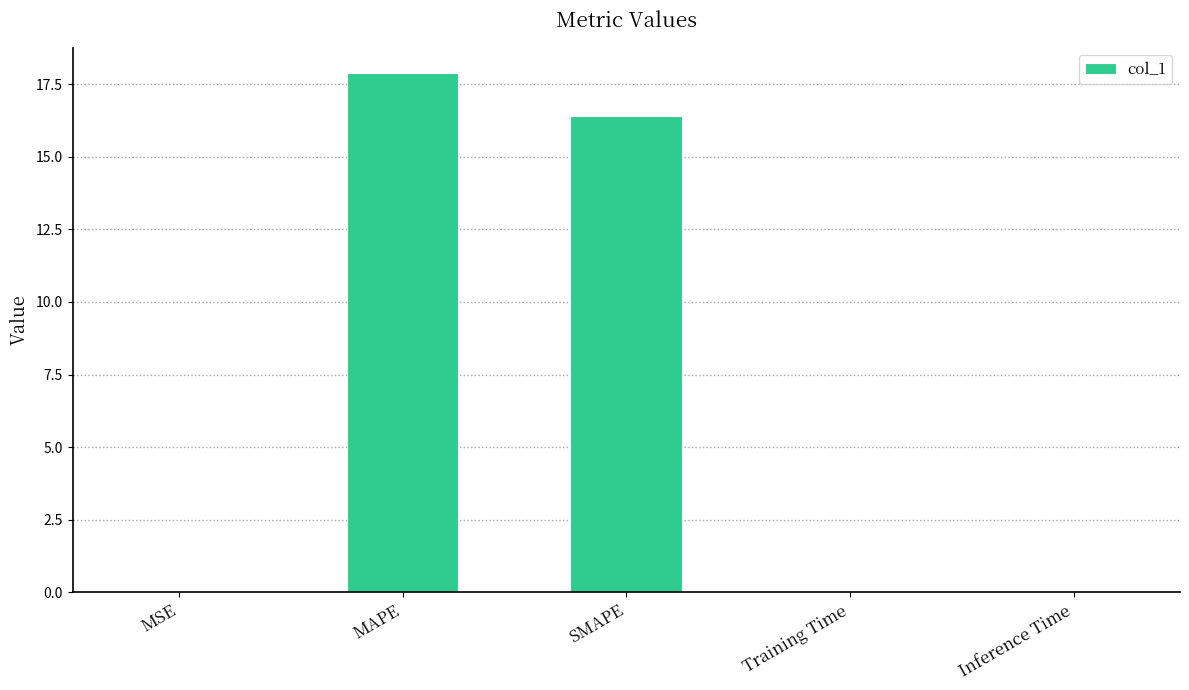

What is the sum of the values at MAPE and SMAPE?

34.3